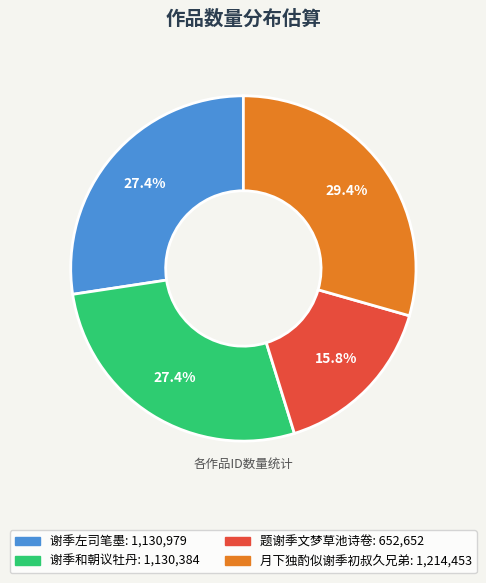

Is there any slice that represents more than half of the pie?

No